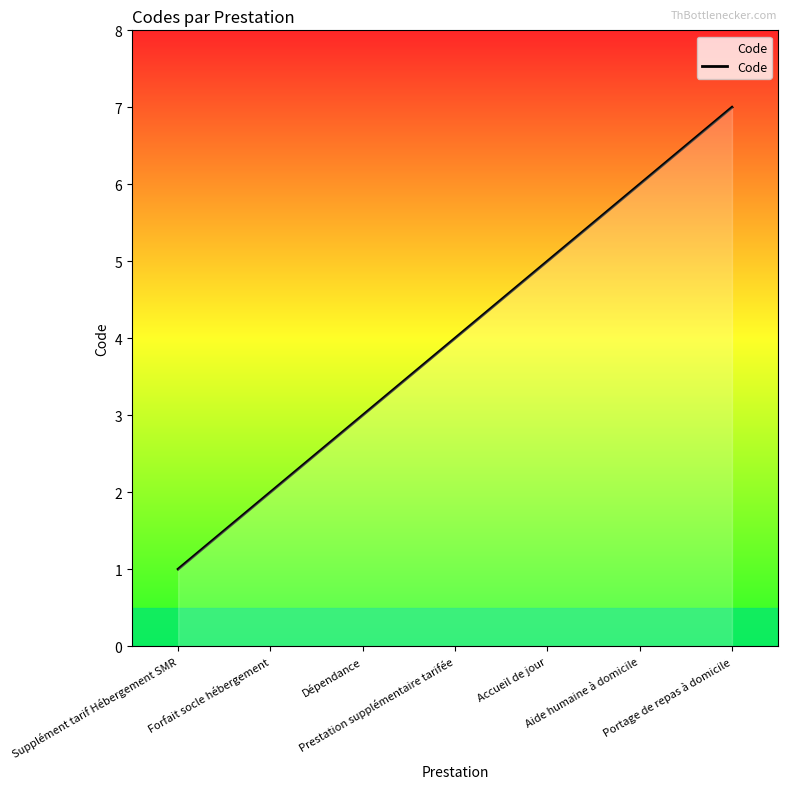

What is the difference between the second highest and minimum values?

5